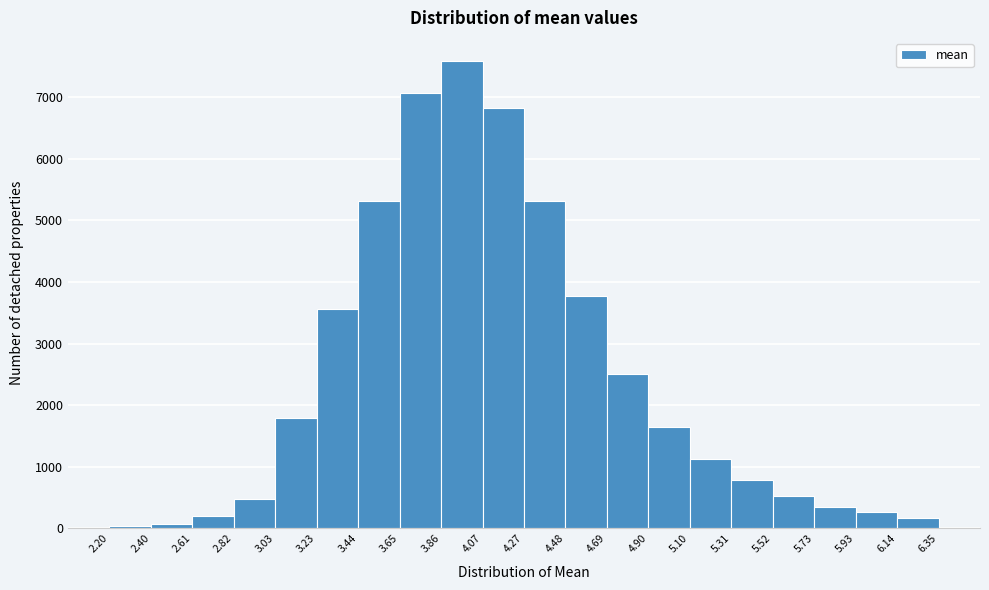

Reading left to right, list every bar in this chart as the range it spans on the x-axis followed by its height. The values are not printed on the chart, so give them approximately, as read against the axis.

2.20 to 2.40: under 100
2.40 to 2.61: under 100
2.61 to 2.82: 200
2.82 to 3.03: 500
3.03 to 3.23: 1800
3.23 to 3.44: 3600
3.44 to 3.65: 5300
3.65 to 3.86: 7100
3.86 to 4.07: 7600
4.07 to 4.27: 6800
4.27 to 4.48: 5300
4.48 to 4.69: 3800
4.69 to 4.90: 2500
4.90 to 5.10: 1600
5.10 to 5.31: 1100
5.31 to 5.52: 800
5.52 to 5.73: 500
5.73 to 5.93: 400
5.93 to 6.14: 300
6.14 to 6.35: 200